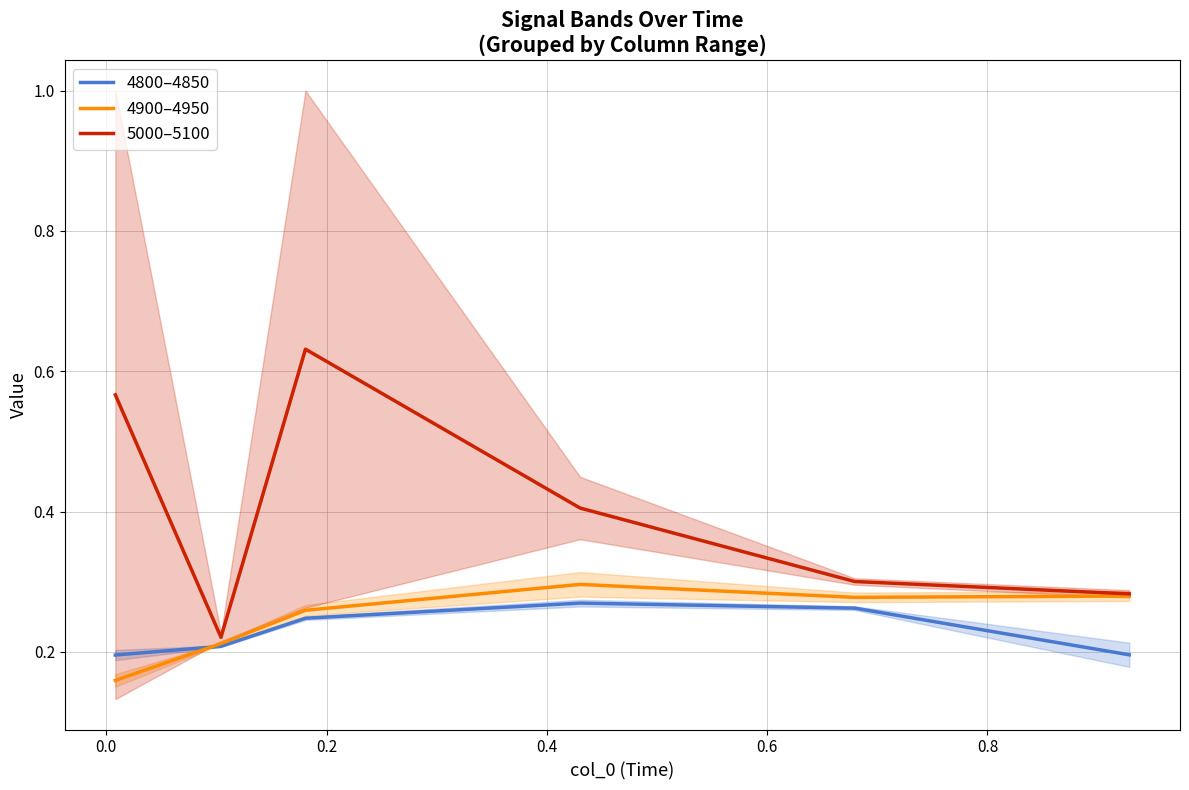

Which series has the widest spread of values?

5000–5100